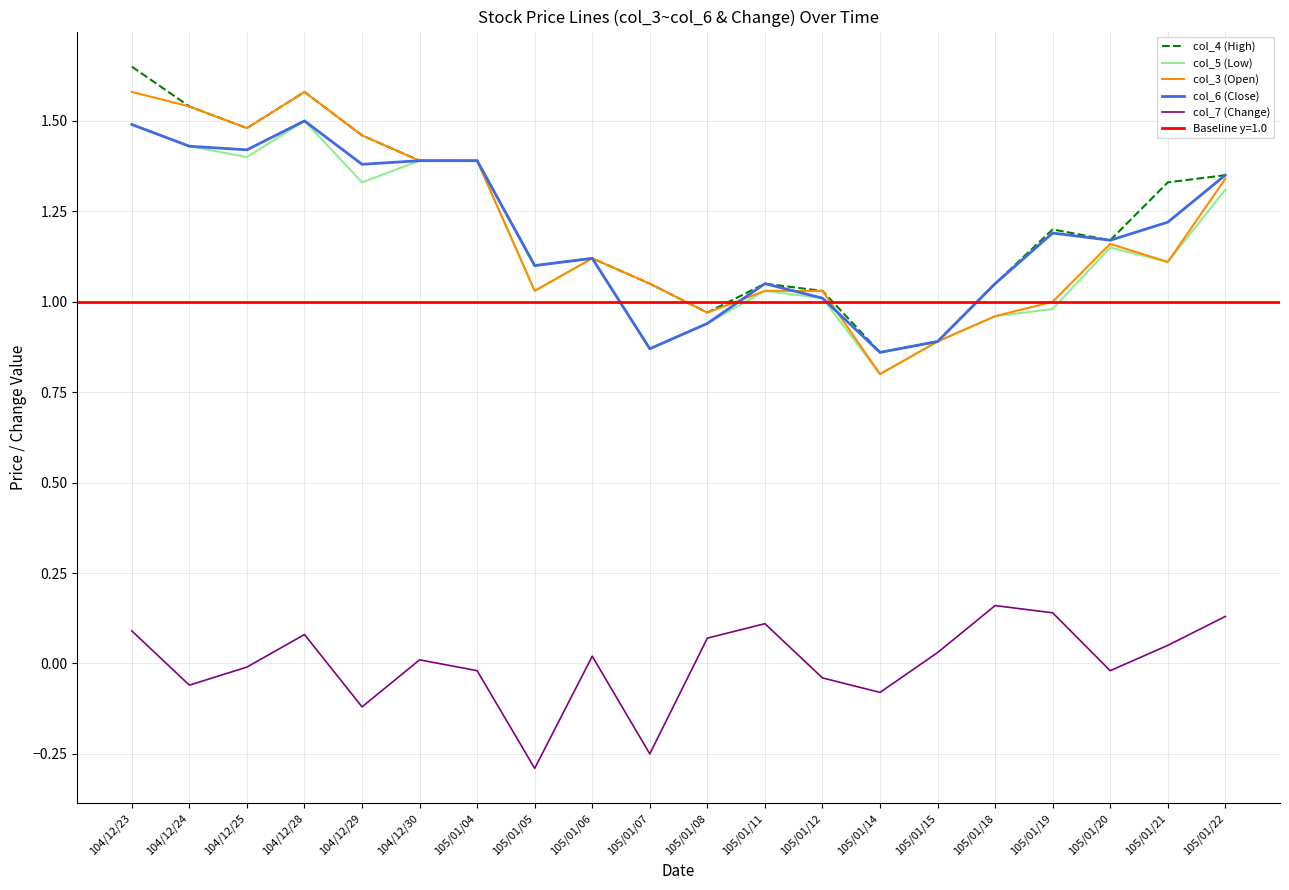

What is the label of the 2nd point from the left?

104/12/24